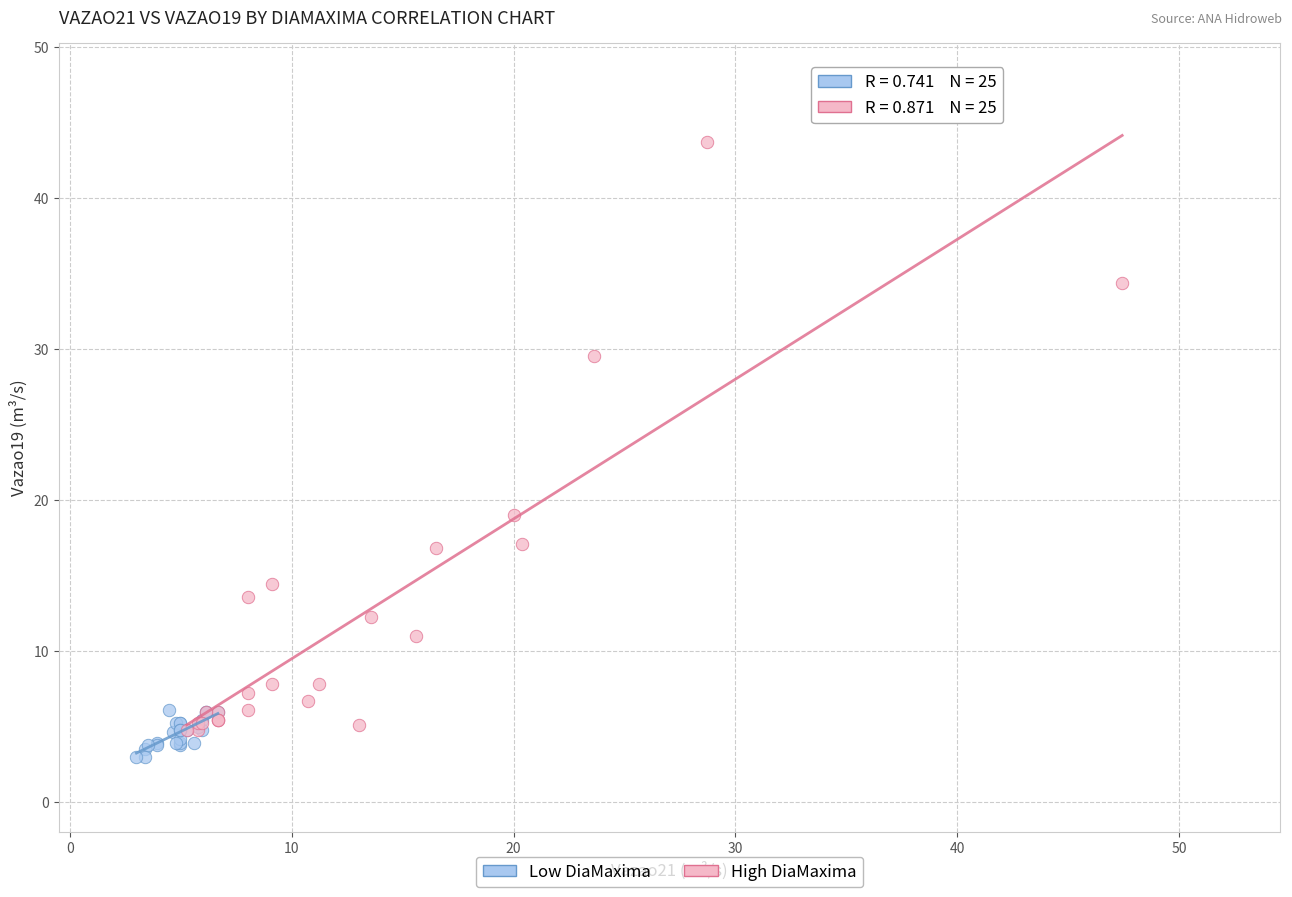

What are all the series names shown in the legend?

Low DiaMaxima, High DiaMaxima